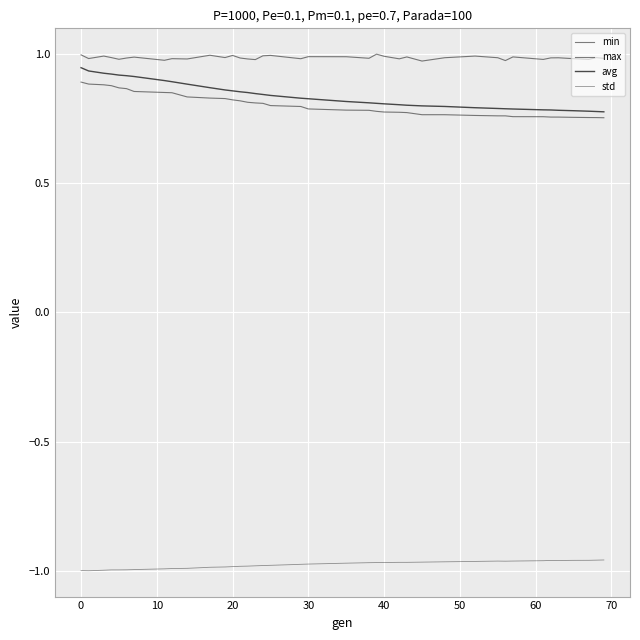

True or false: min and avg cross at least once.

False